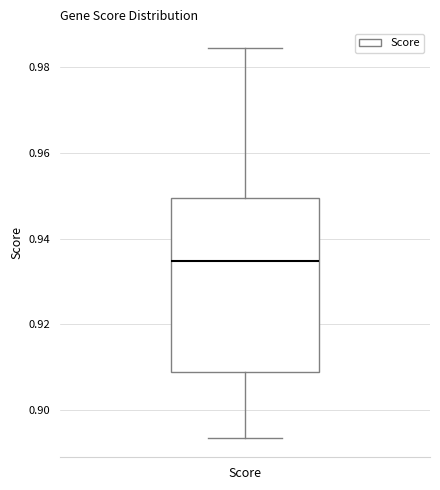

Where is the lower edge of the box for Score on the y-axis? The values are not printed on the chart, so give them approximately, as read against the axis.

0.908